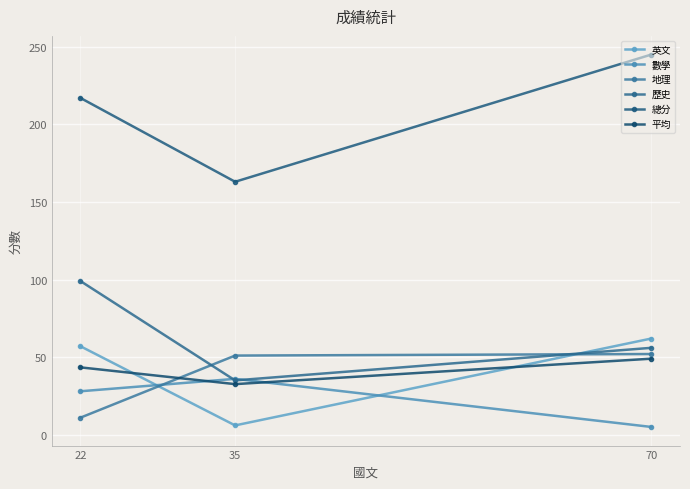

How many values in the 歷史 series are below 56?

1